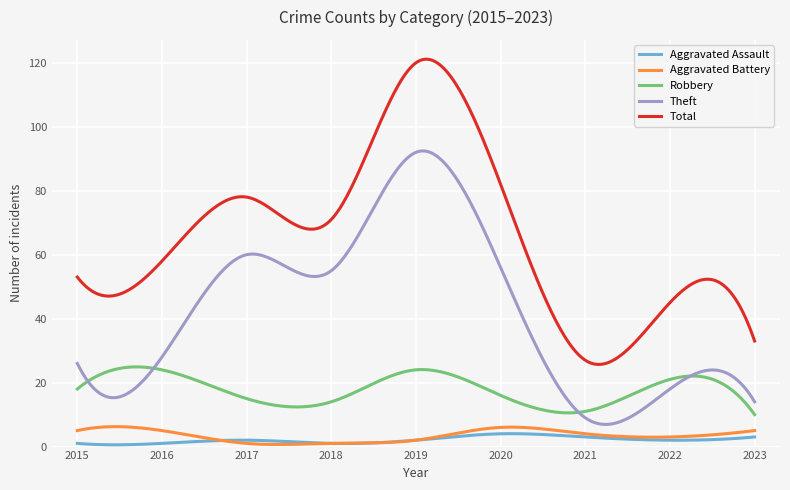

Which series has the largest range (max minus min)?

Total